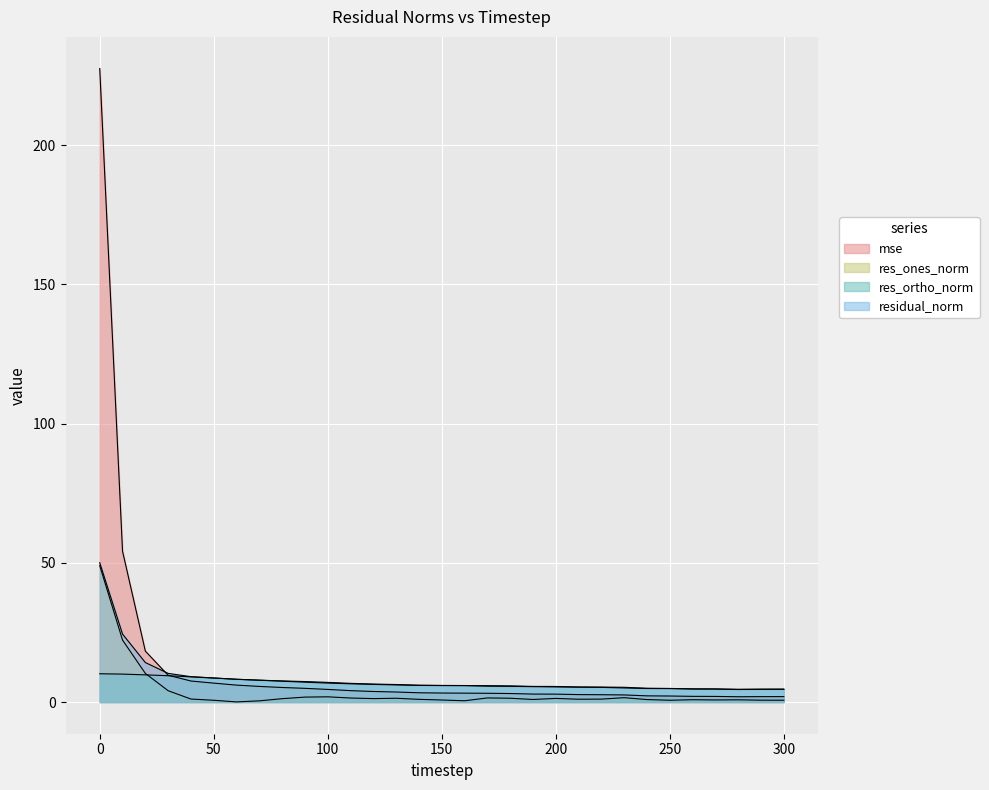

The residual_norm series shows 11.2 at 60. True or false?

False